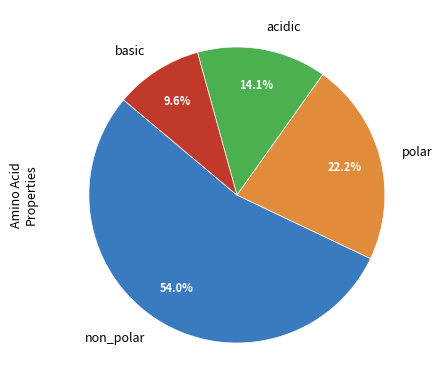

Count the number of slices in the pie.

4